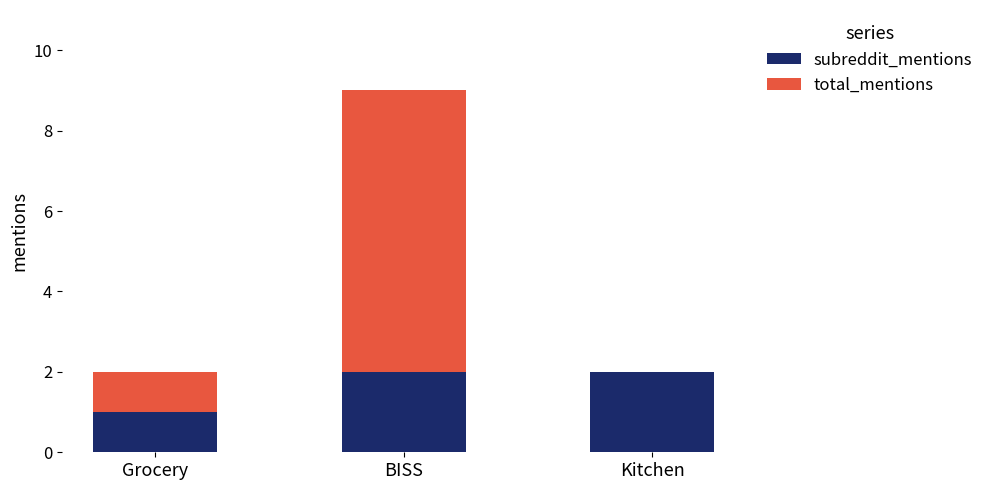

What is the sum of the subreddit_mentions values at Kitchen and BISS?

4